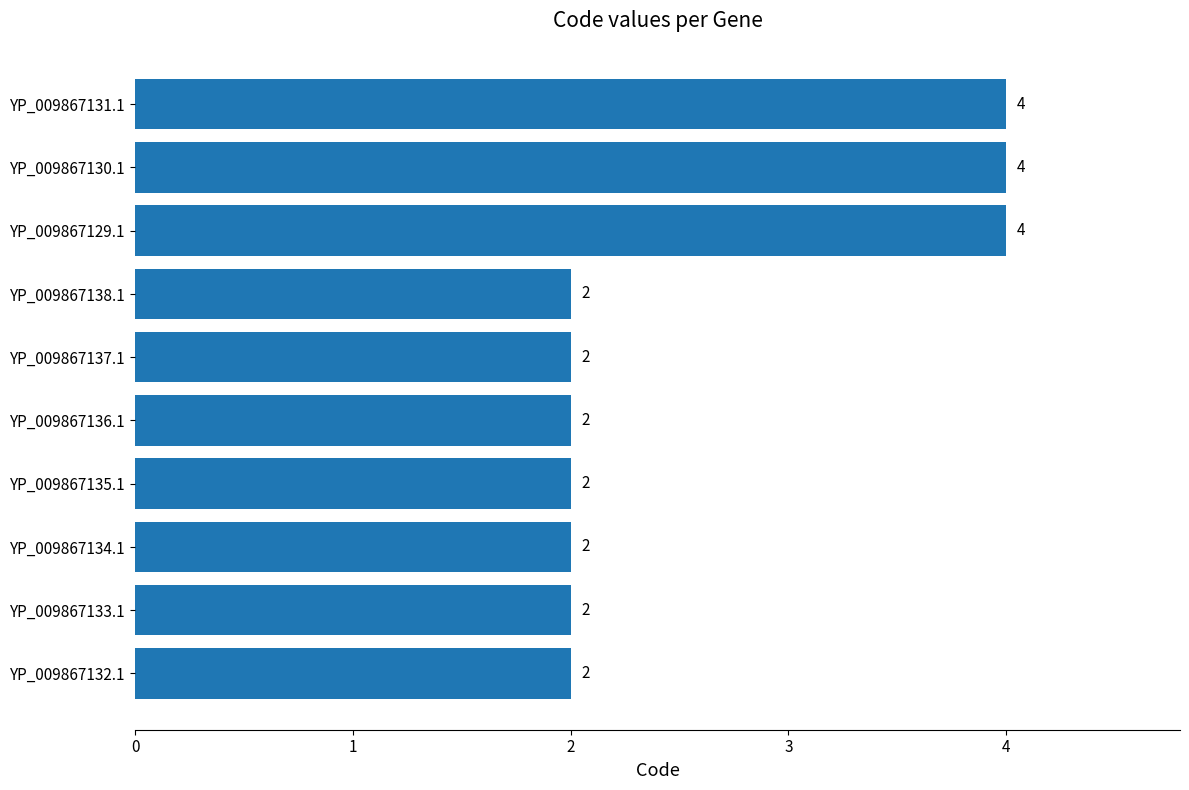

What is the sum of all values?

26